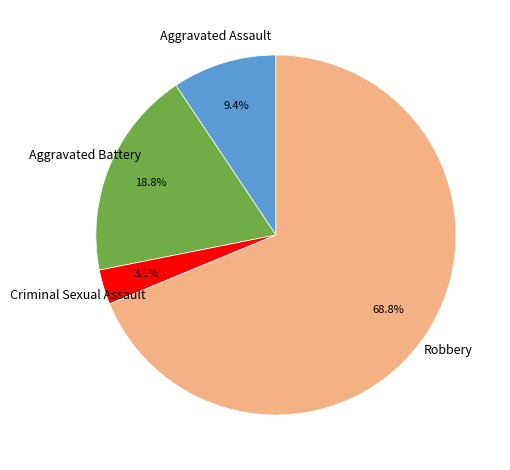

Which slice is the smallest?

Criminal Sexual Assault